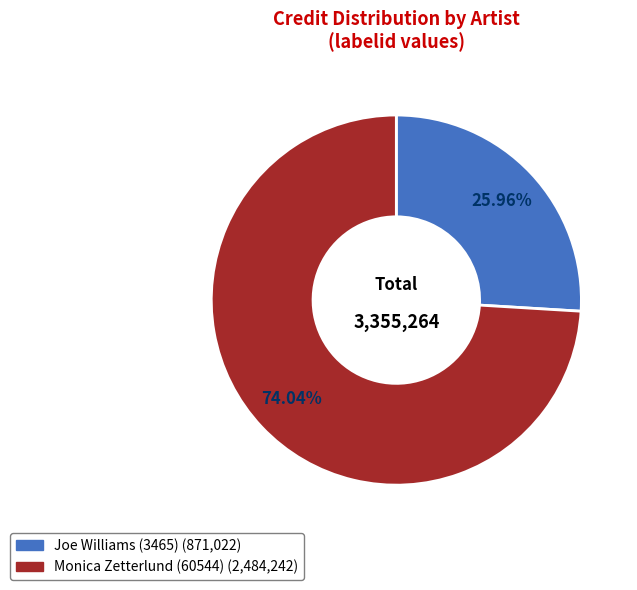

How much of the chart is everything except Monica Zetterlund (60544)?

26.0%